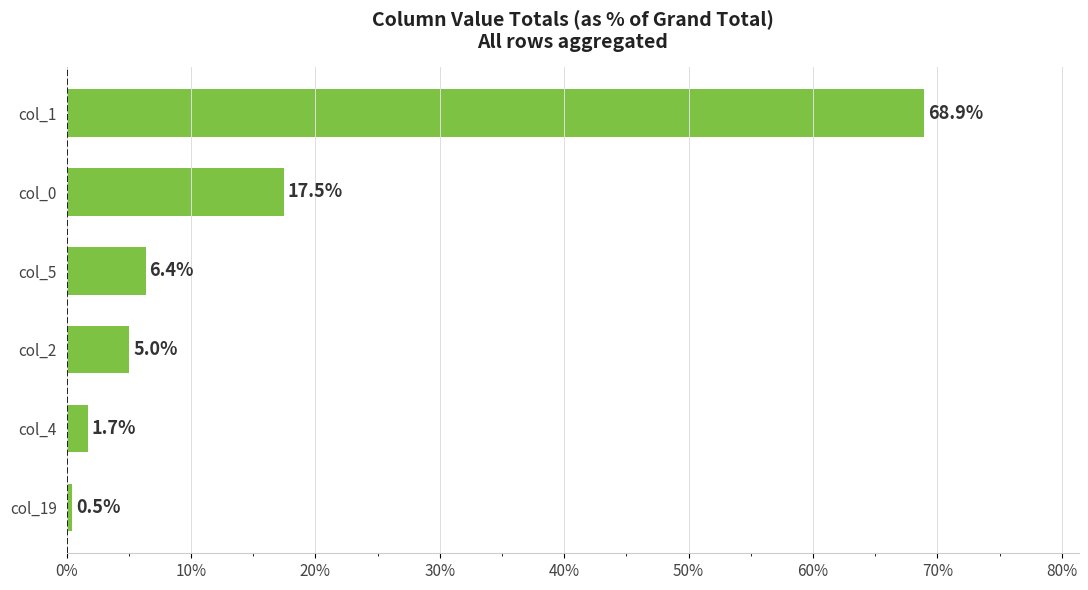

Reading bottom to top, transcribe all the data shown in this chart.

col_19=0.5	col_4=1.7	col_2=5.0	col_5=6.4	col_0=17.5	col_1=68.9